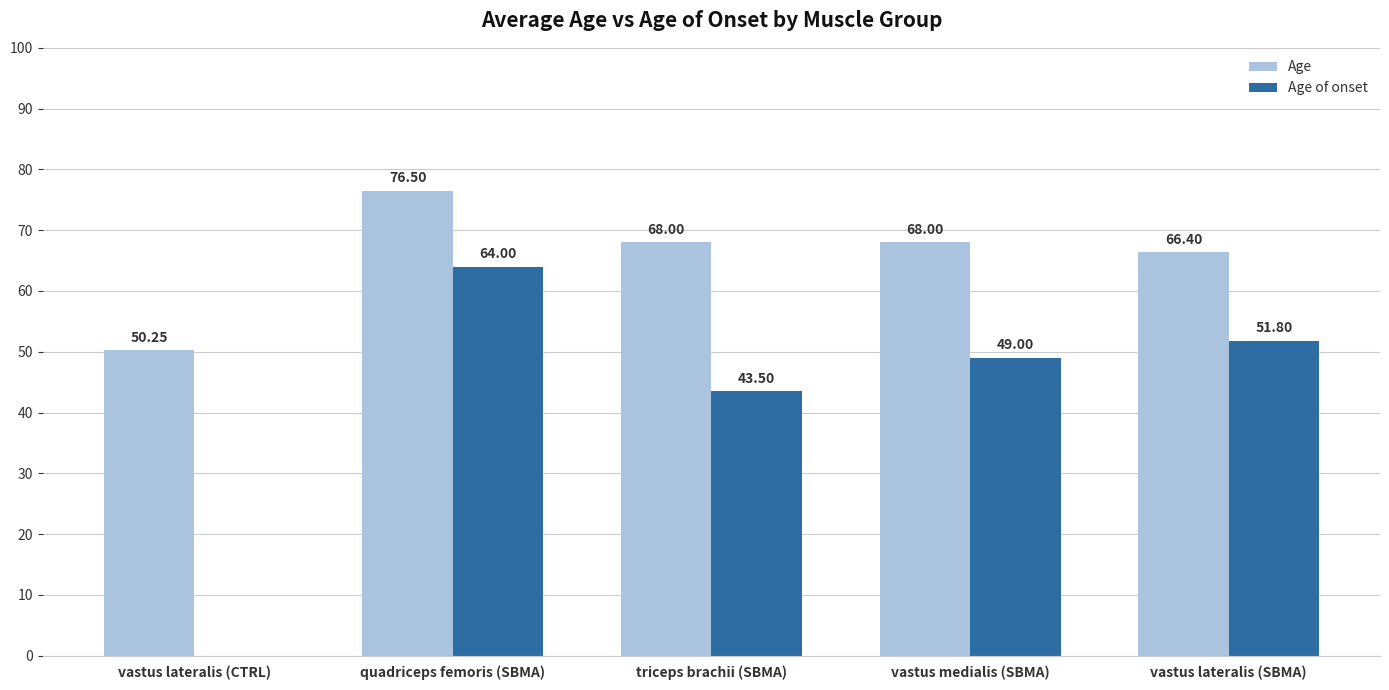

Which category has the highest value across all series?

quadriceps femoris (SBMA)